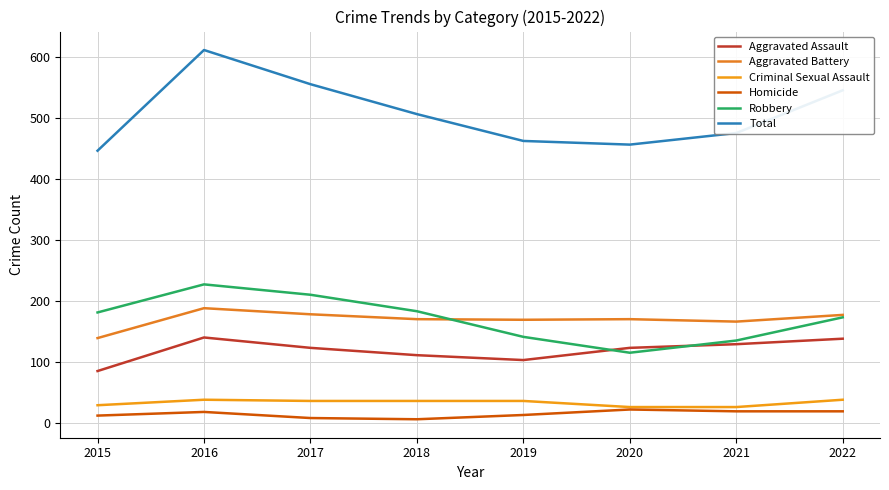

The Total series shows 545 at 2022. True or false?

True